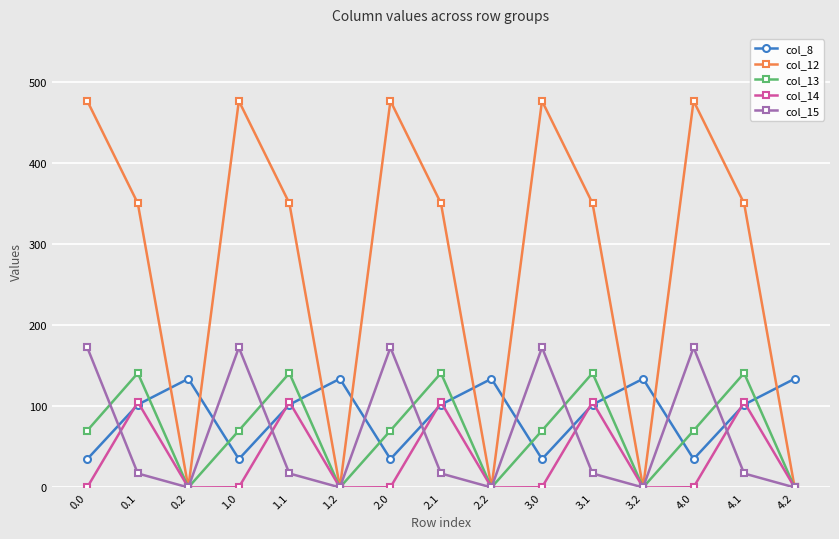

What is the value of the col_8 point at the 6th from the left?

134.2